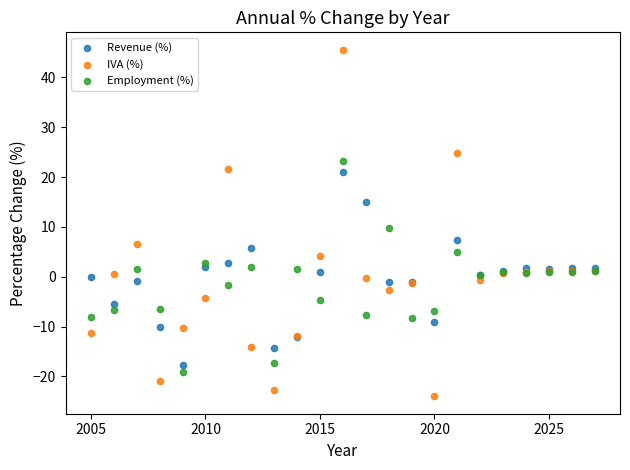

What is the X range (max minus min) for the scatter plot?

22.0